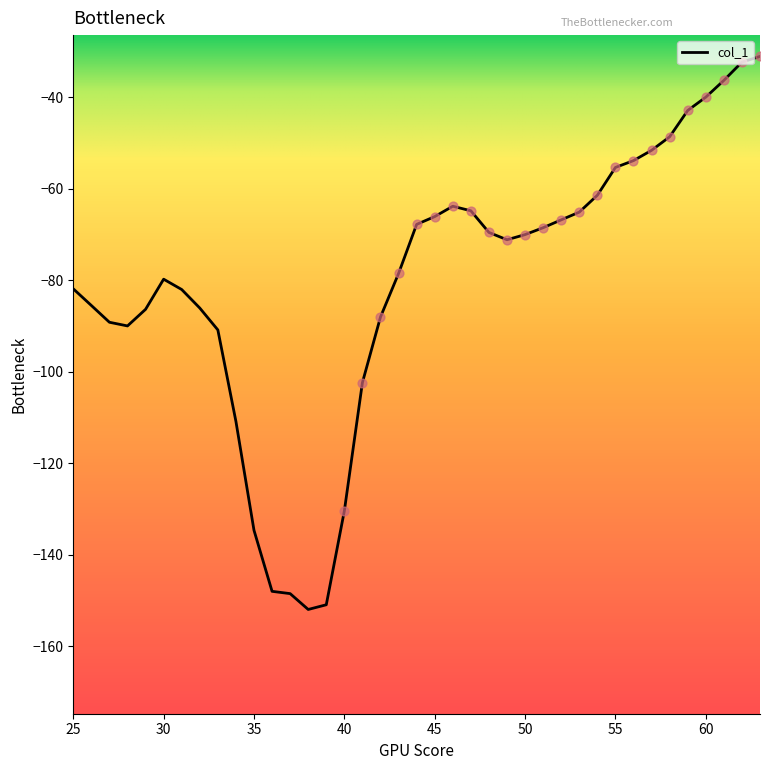

What is the minimum value shown in the chart?

-152.0